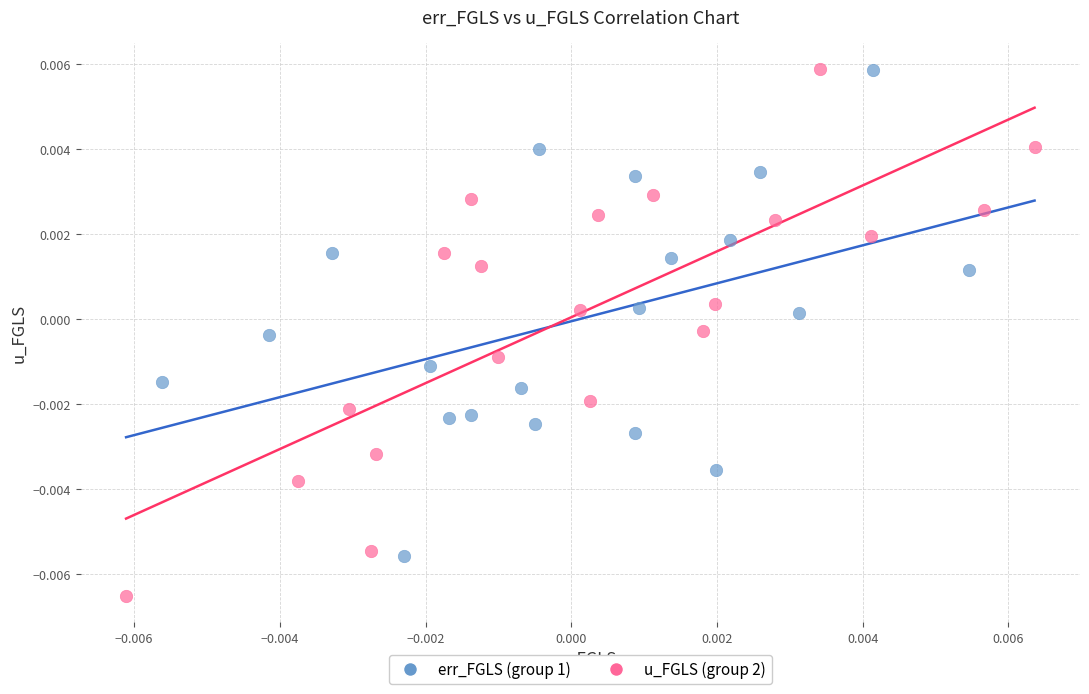

Which series reaches the minimum Y coordinate?

u_FGLS (group 2)